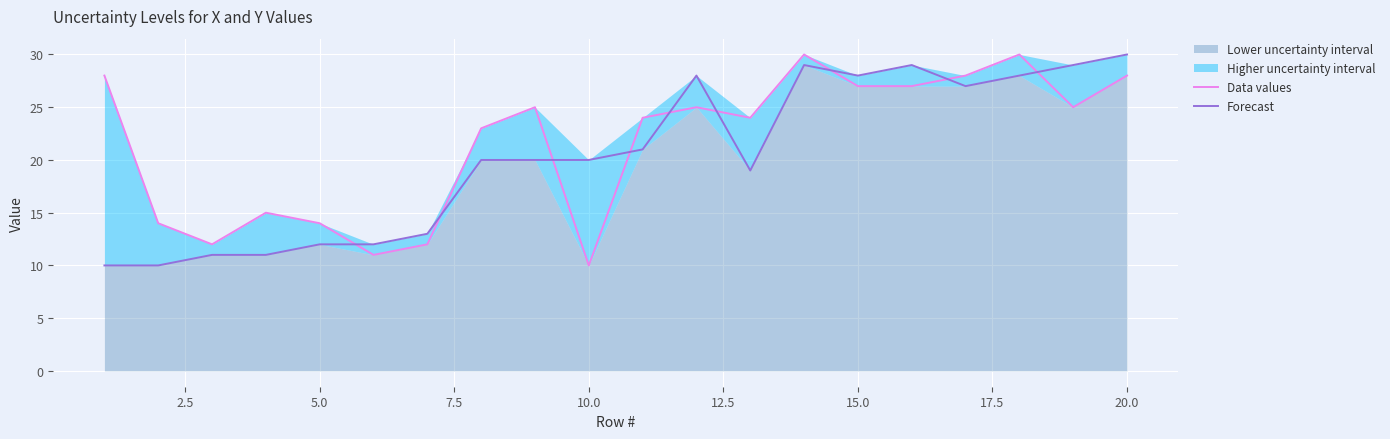

Reading left to right, extract all data points from this chart.

Data values: 28	14	12	15	14	11	12	23	25	10	24	25	24	30	27	27	28	30	25	28
Forecast: 10	10	11	11	12	12	13	20	20	20	21	28	19	29	28	29	27	28	29	30